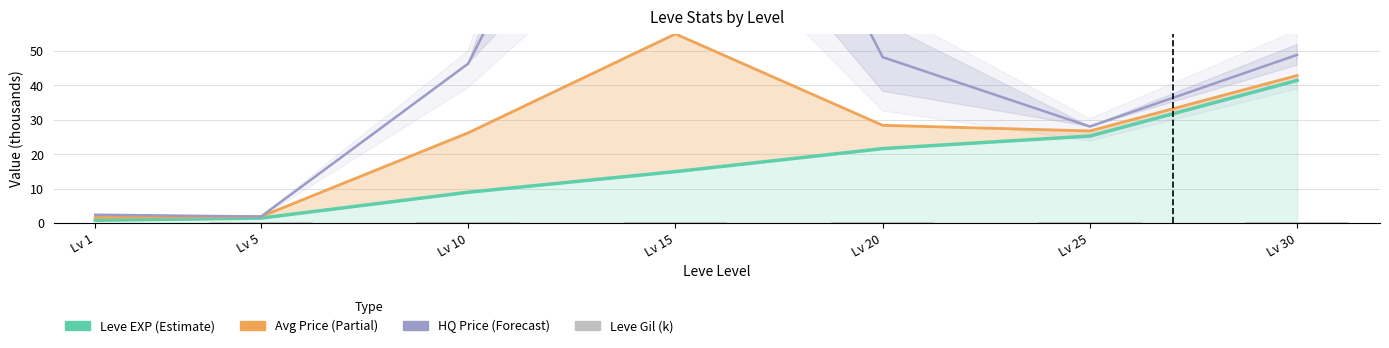

What is the difference between the maximum and minimum values in the currentAveragePrice (k) series?

53.3